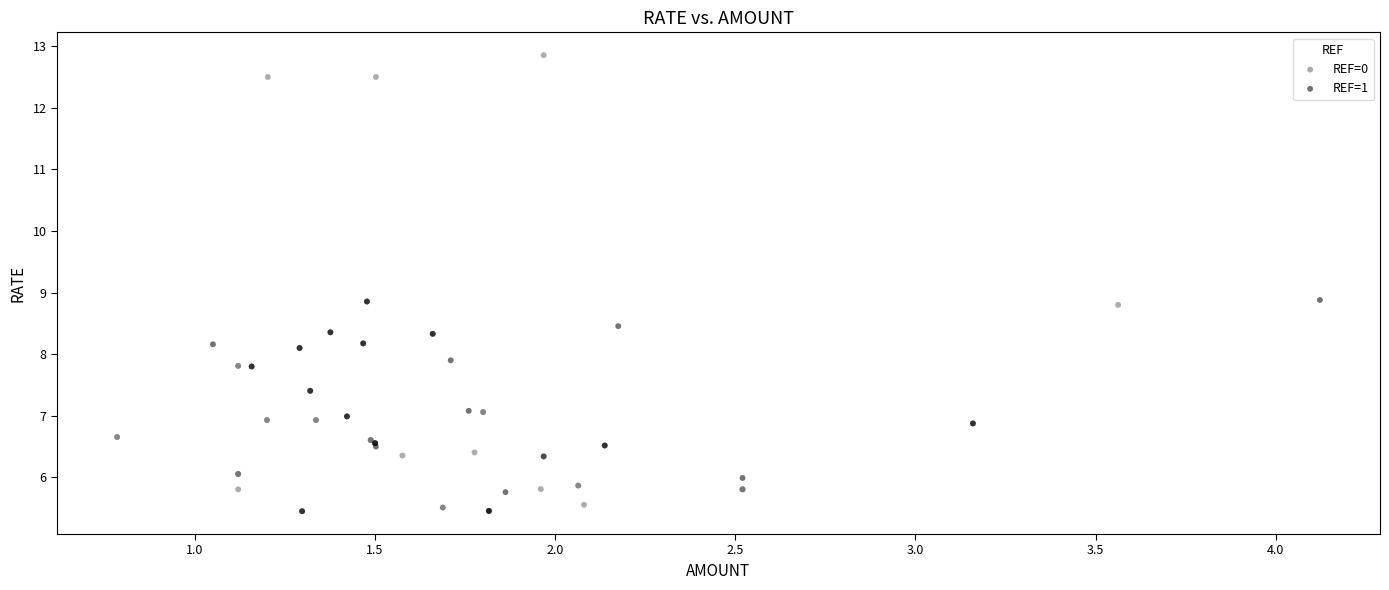

Which series has the largest Y range (max minus min)?

REF=0